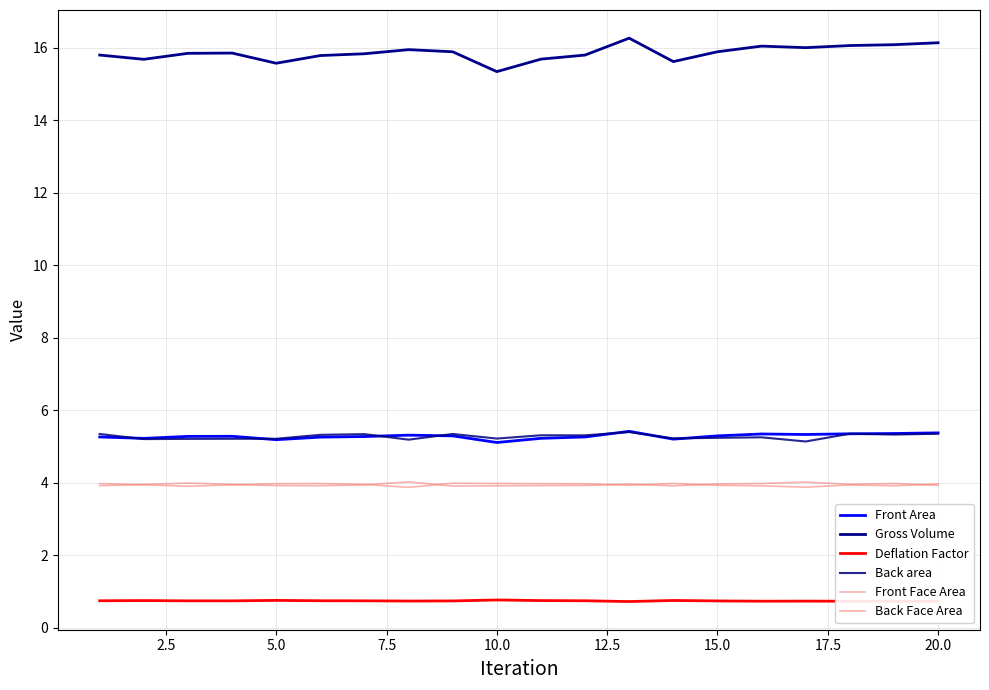

What is the greatest value displayed?

16.3